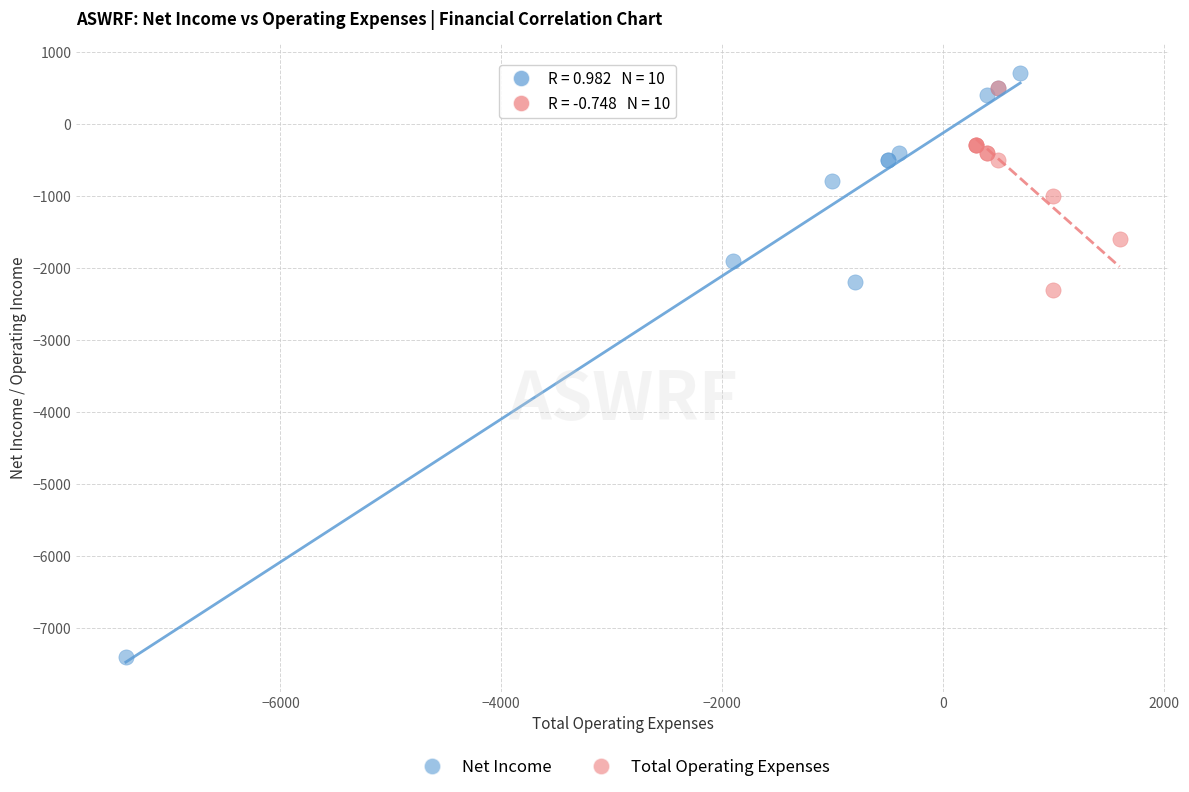

Which series contains the lowest Y value?

Net Income